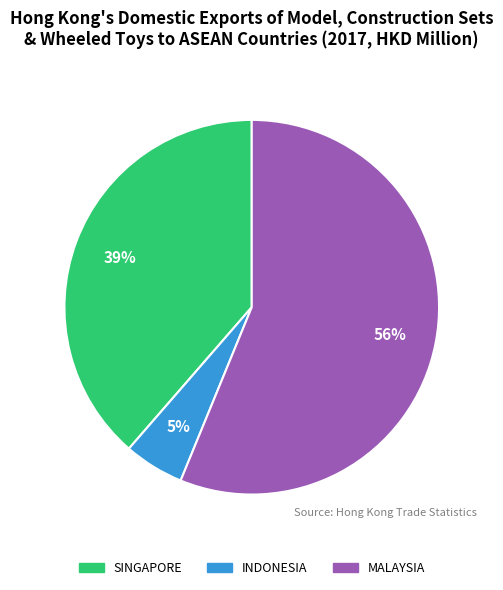

To the nearest percent, what is the difference between the largest and smallest slice percentages?

51%